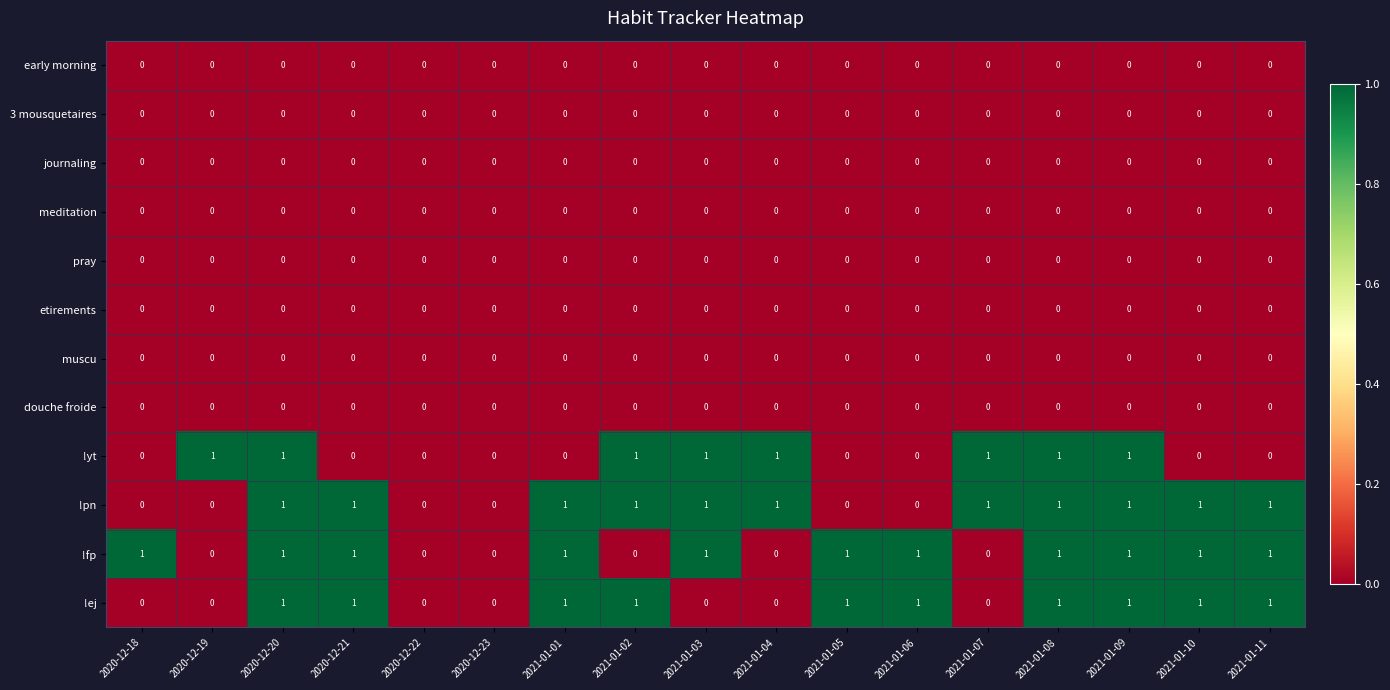

Between 2021-01-01 and 2021-01-08, which series saw the biggest shift?

!yt